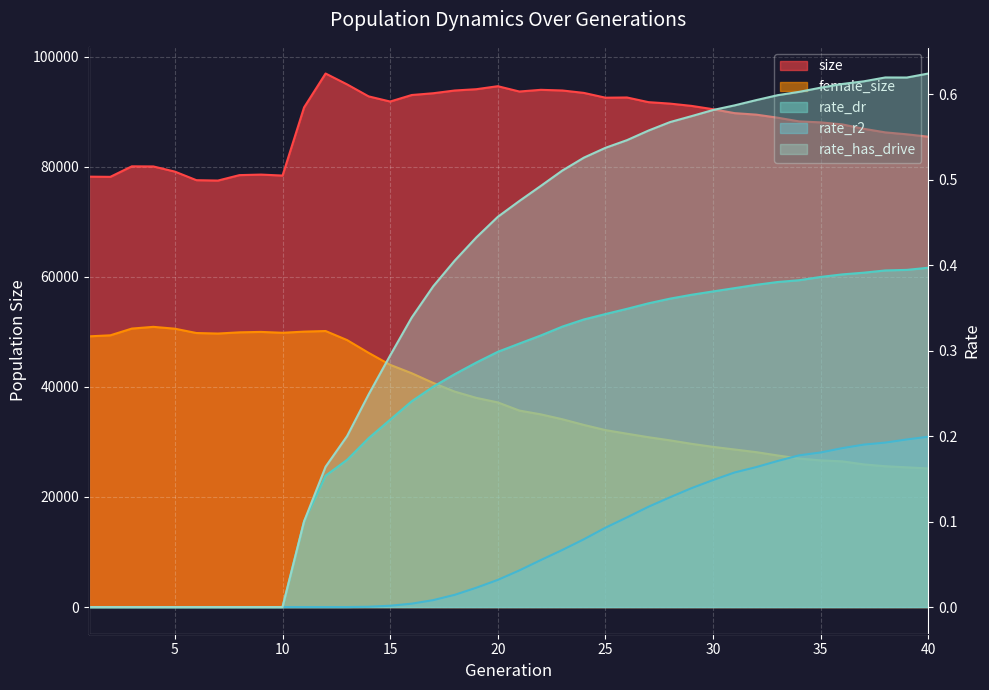

Is the value of size at 22 greater than the value of rate_has_drive at 13?

Yes